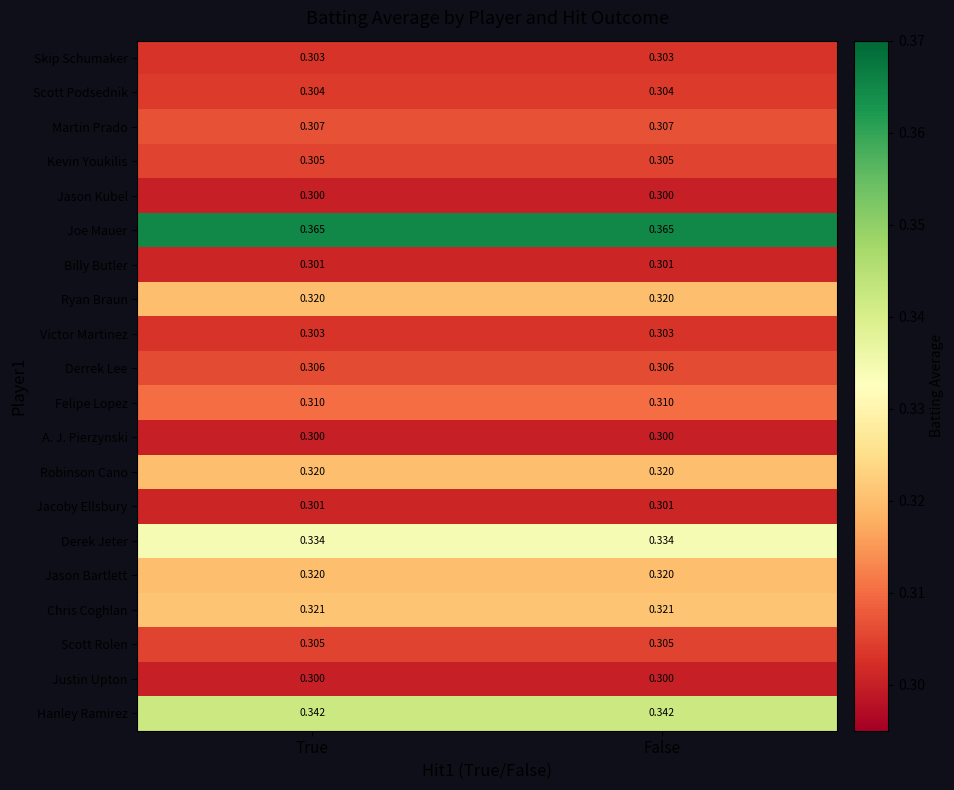

What is the minimum value shown in the chart?

0.3